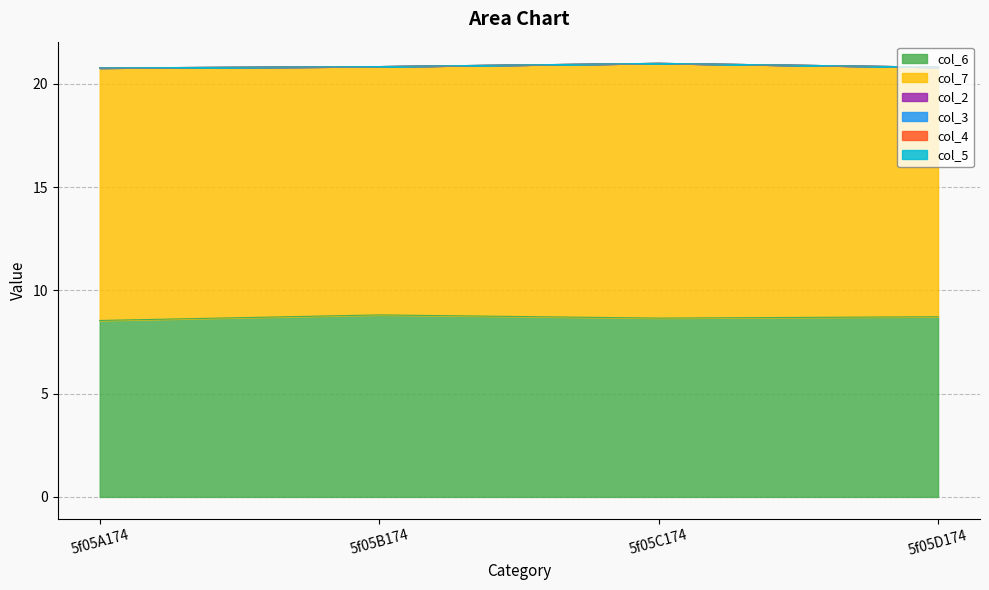

What is the label of the 4th point from the left?

5f05D174